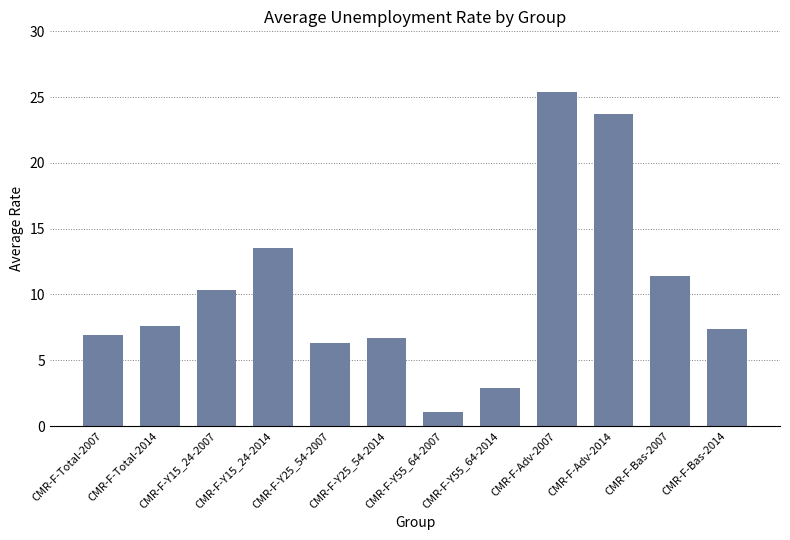

What is the change in value from CMR-F-Y15_24-2014 to CMR-F-Y25_54-2014?

-6.8